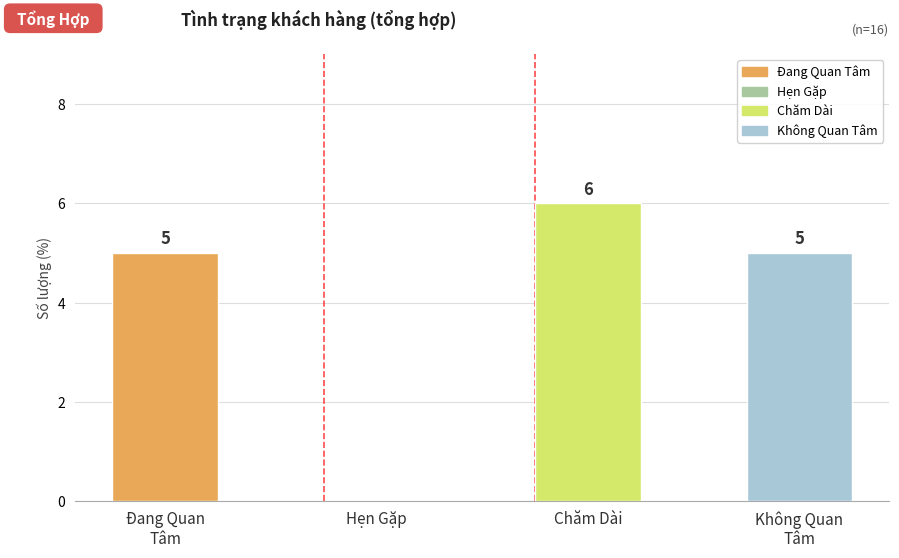

How many values are between 5 and 6?

3